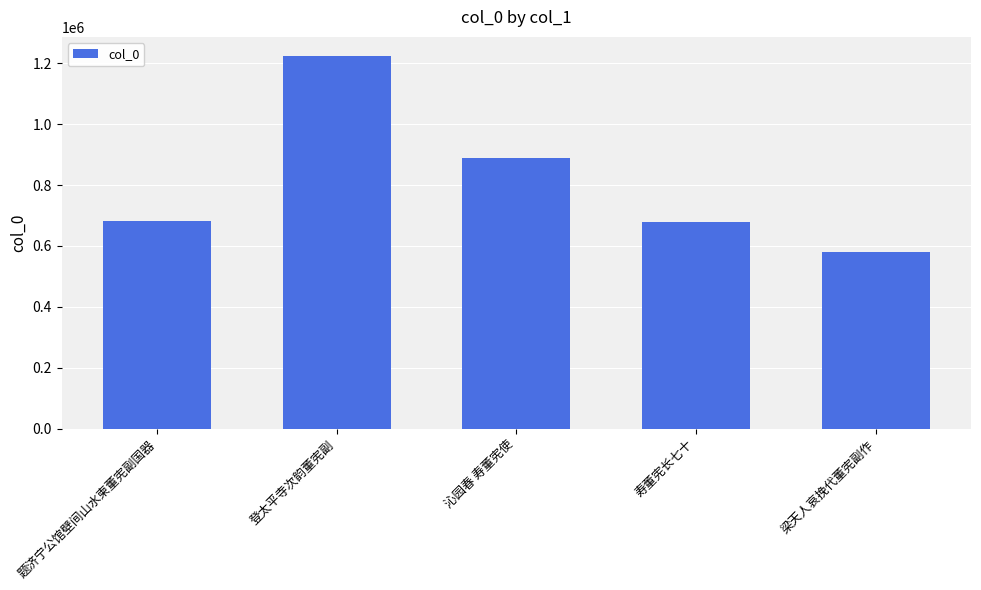

What is the smallest value displayed?

580643